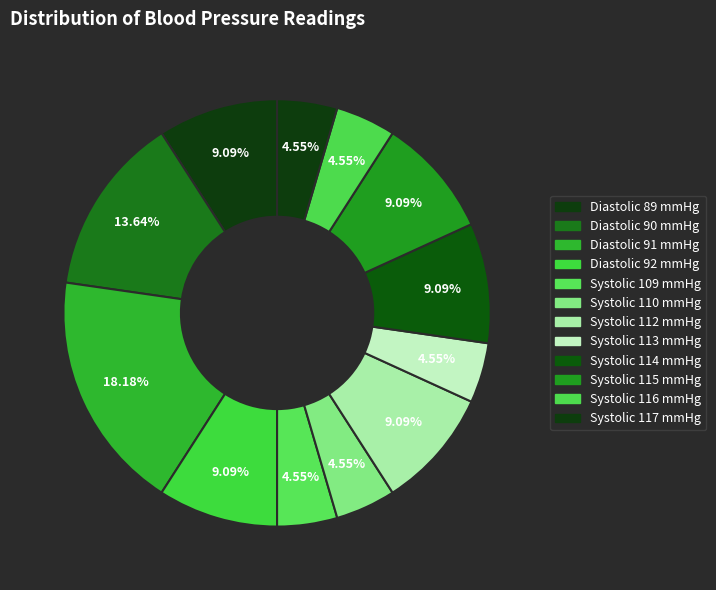

To the nearest percent, what is the average slice percentage?

8%